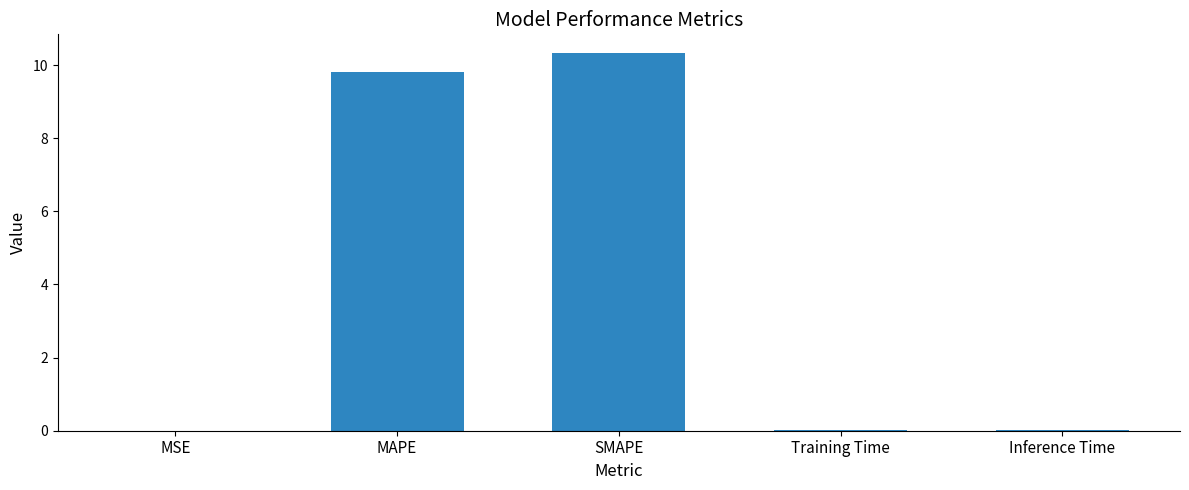

What is the greatest value displayed?

10.3